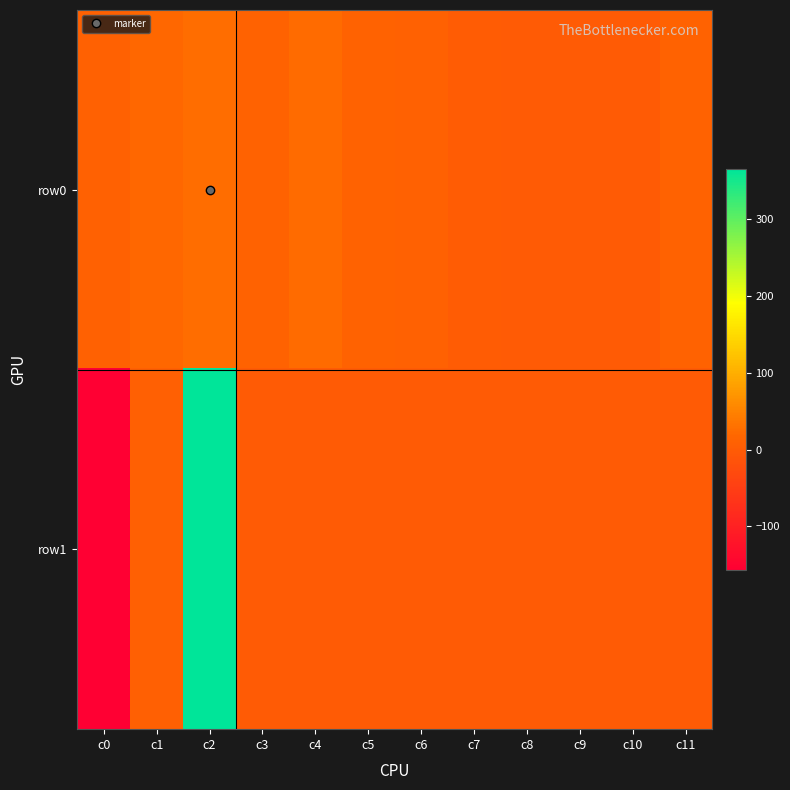

At which category does the chart reach its minimum across all series?

c0